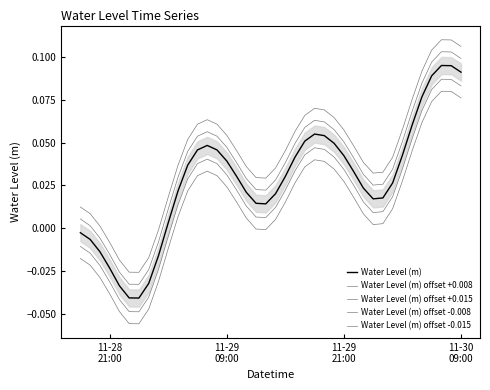

Rank the series by their average value, from highest to lowest.

Water Level (m) offset +0.015, Water Level (m) offset +0.008, Water Level (m), Water Level (m) offset -0.008, Water Level (m) offset -0.015